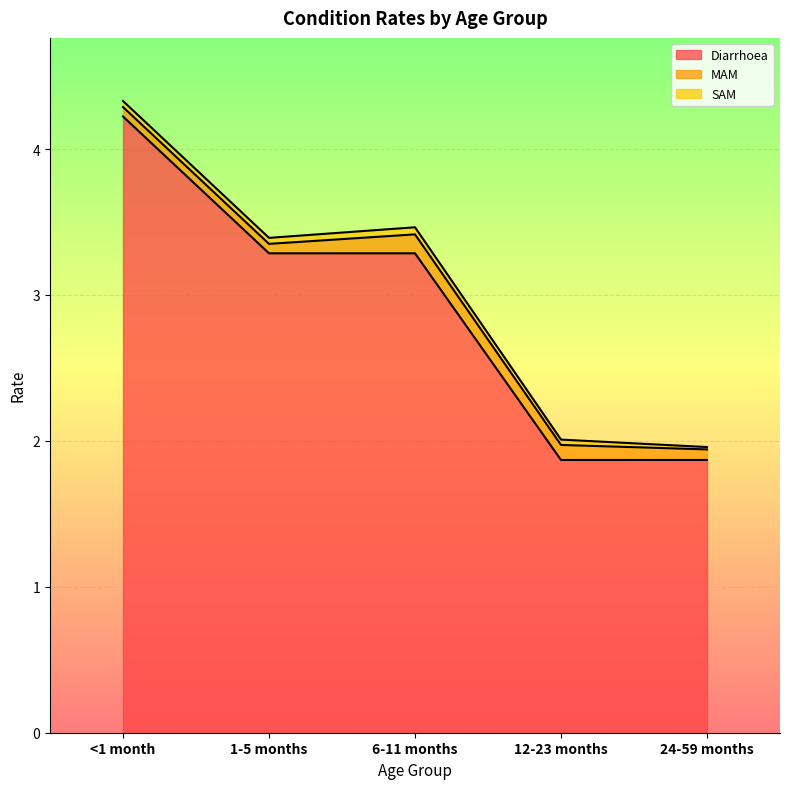

What position from the left is <1 month?

1